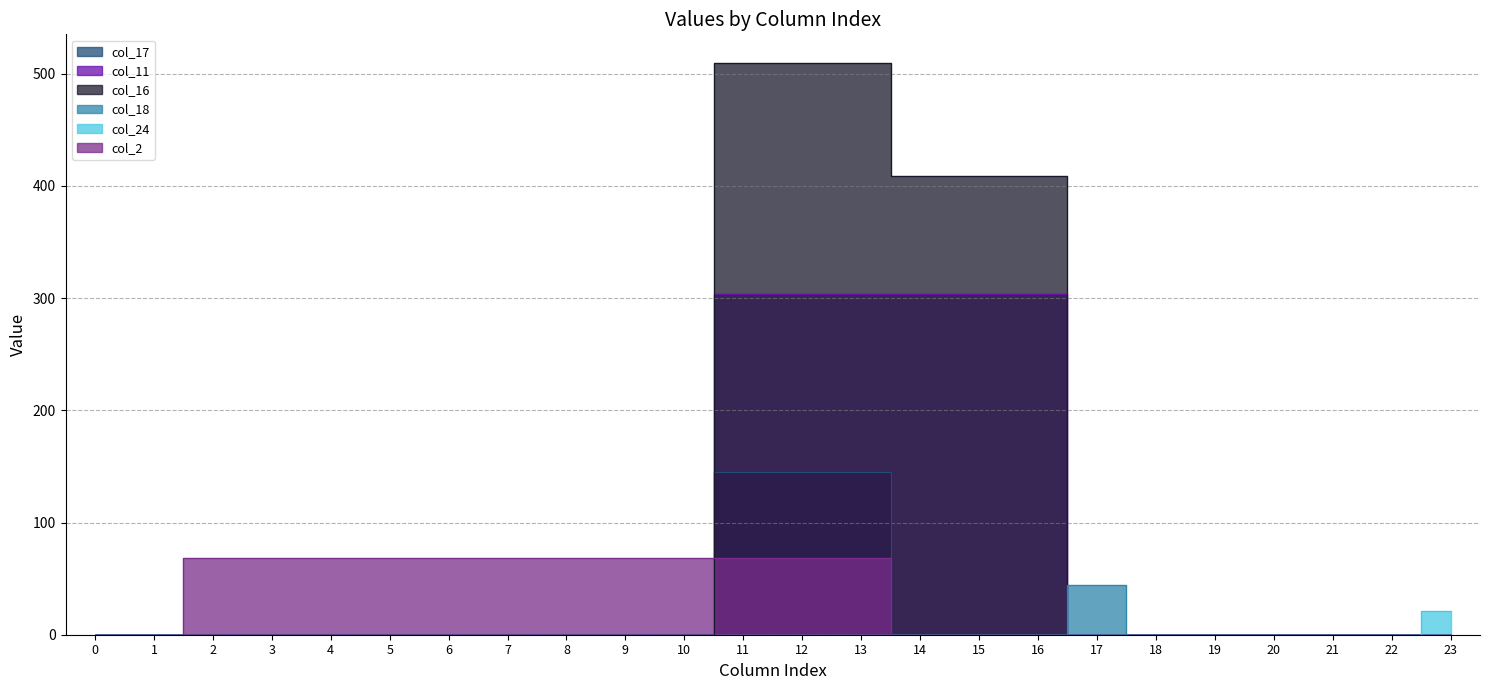

What is the difference between the maximum and second lowest values in the col_16 series?

509.6